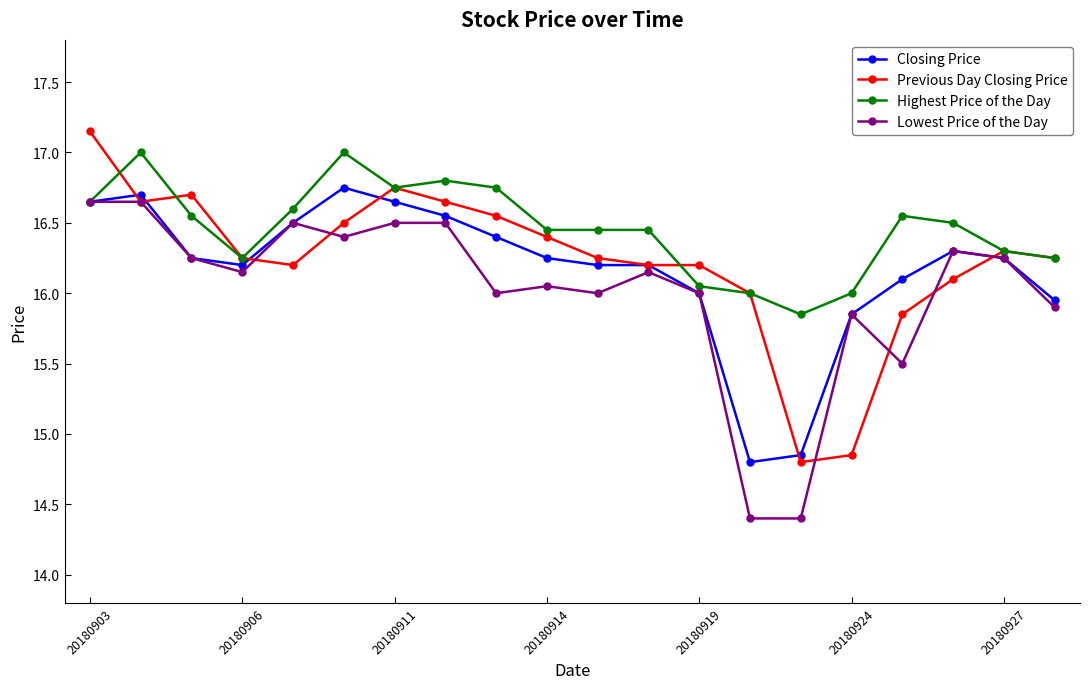

True or false: Closing Price has more than 1 interior local peaks.

True